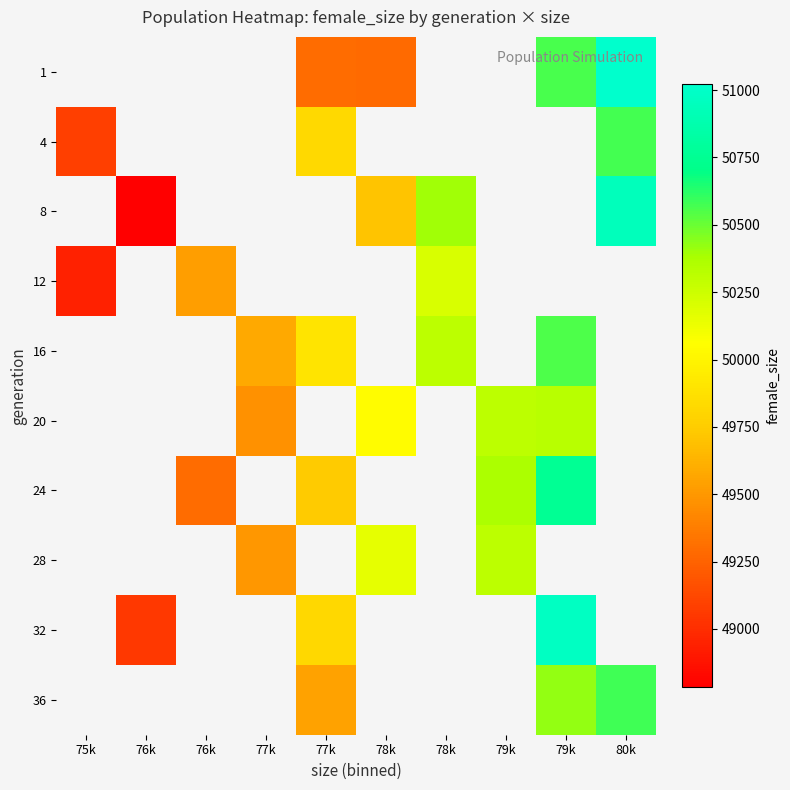

How many values in 16 are above zero?

4